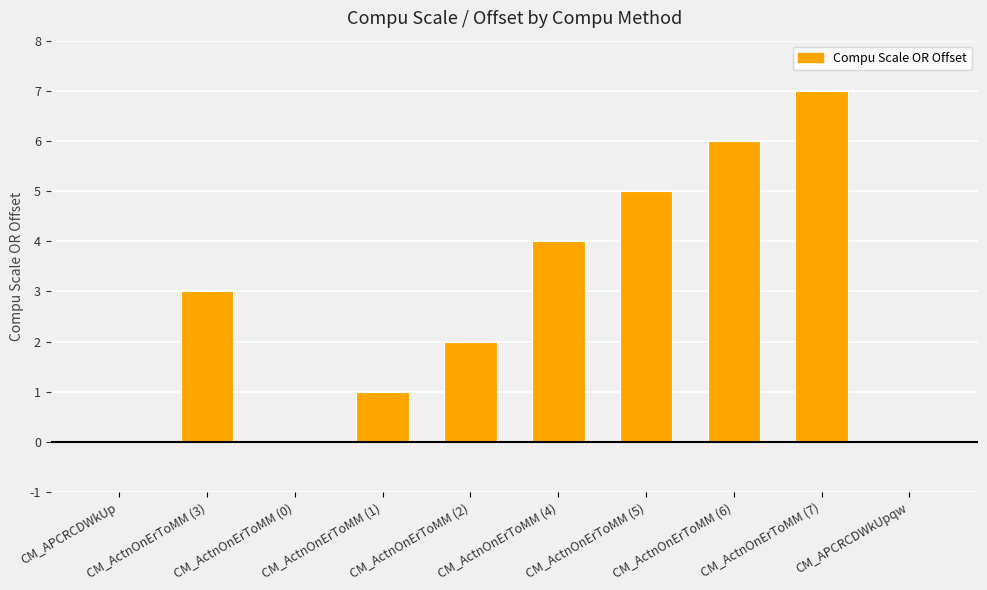

What is the sum of the values at CM_ActnOnErToMM (3) and CM_ActnOnErToMM (0)?

3